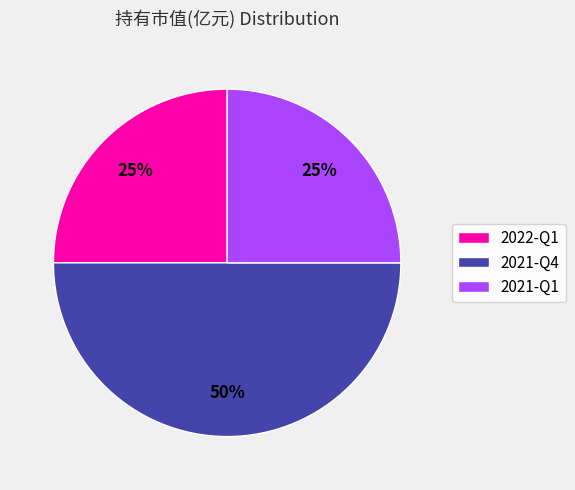

To the nearest percent, what is the combined percentage of 2022-Q1 and 2021-Q4?

75%